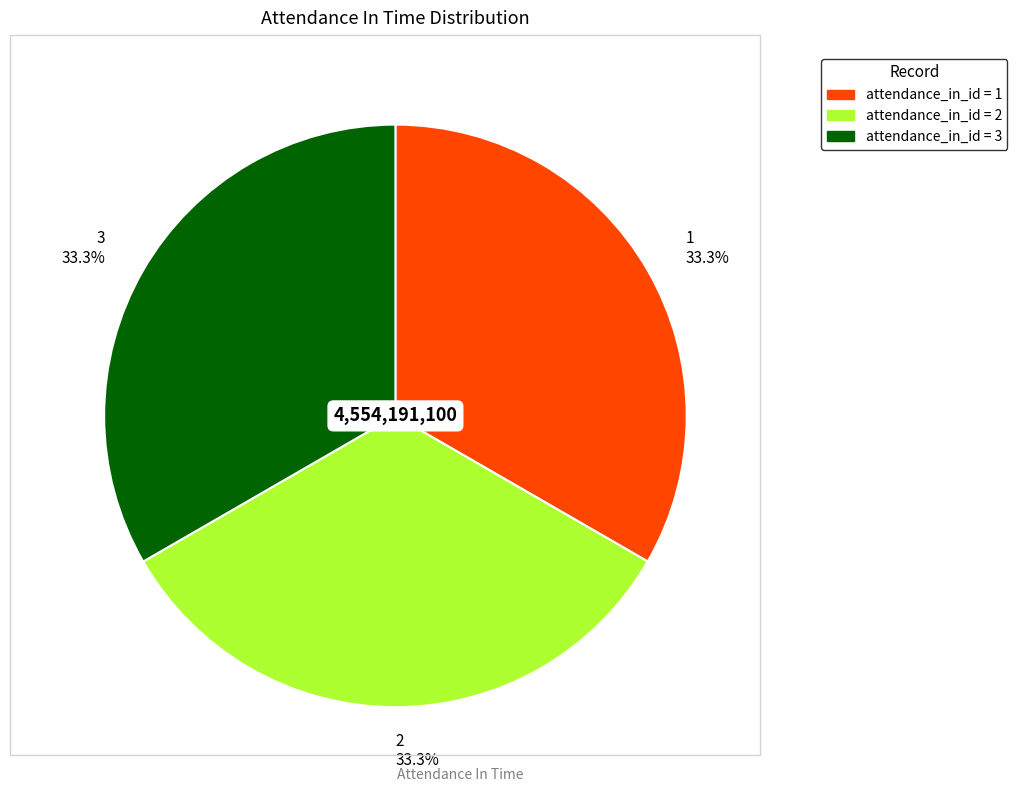

Count the number of slices in the pie.

3